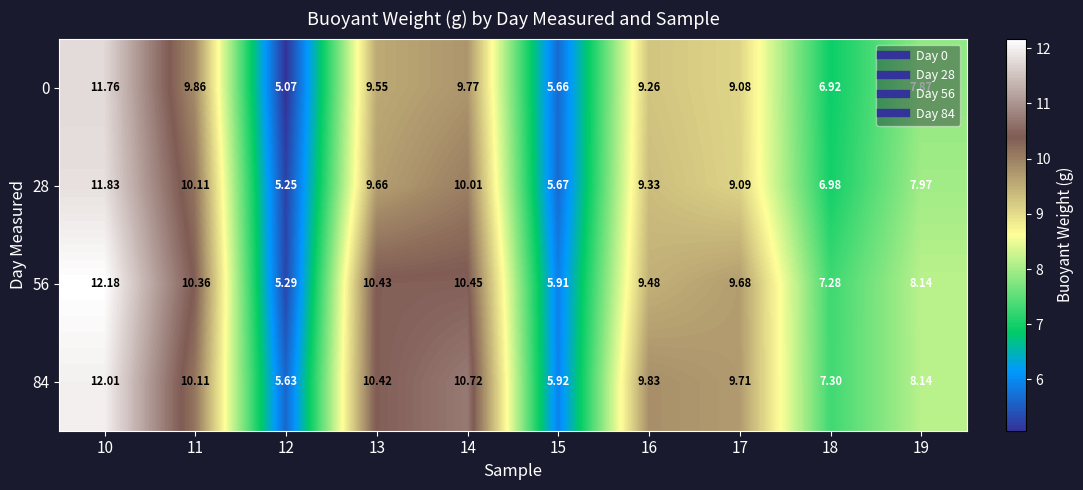

Which series changed the most between 12 and 18?

56